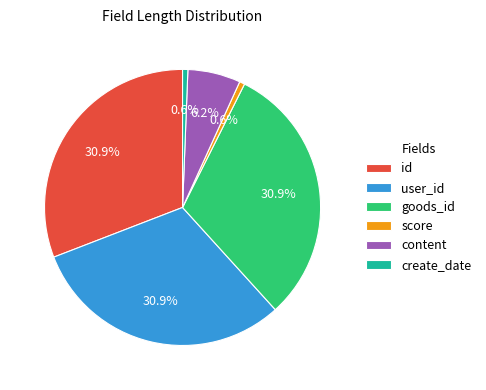

The score slice represents 1% of the pie. True or false?

True